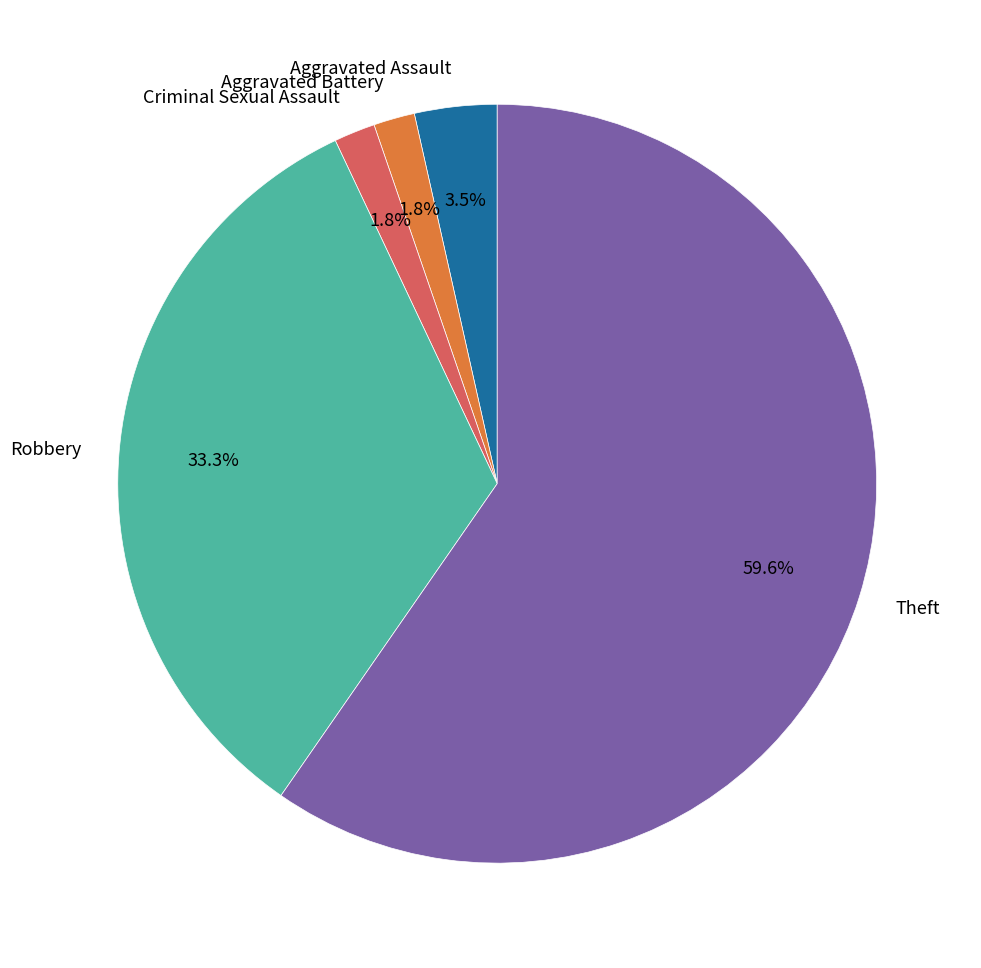

Is it true that Criminal Sexual Assault is 16% of the pie?

False